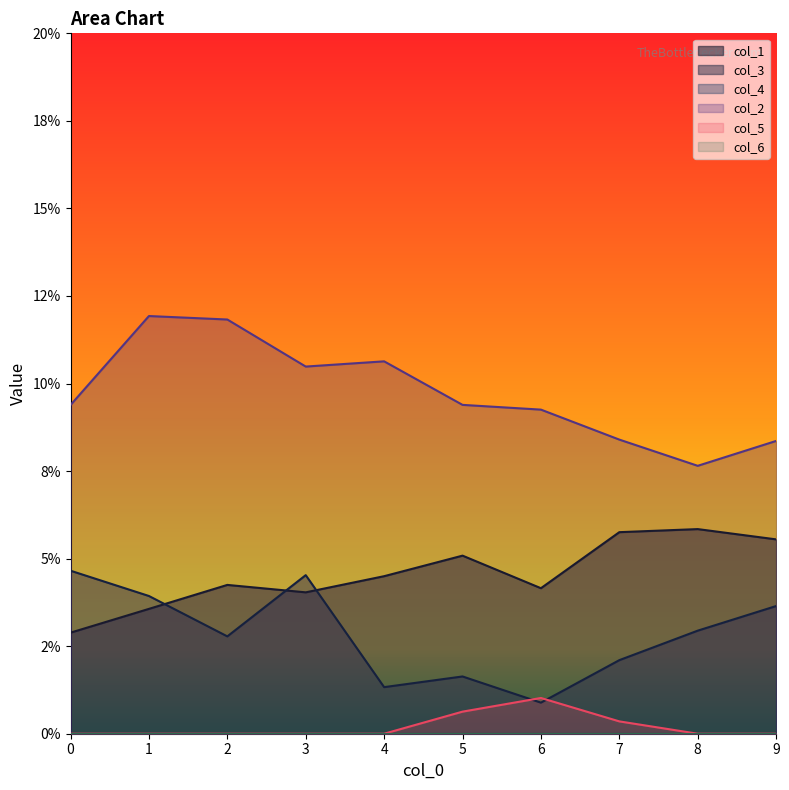

Does the chart have visible grid lines?

No